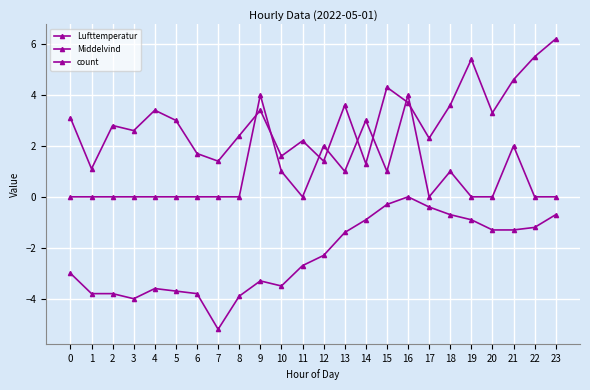

True or false: Middelvind and Lufttemperatur intersect in this chart.

False